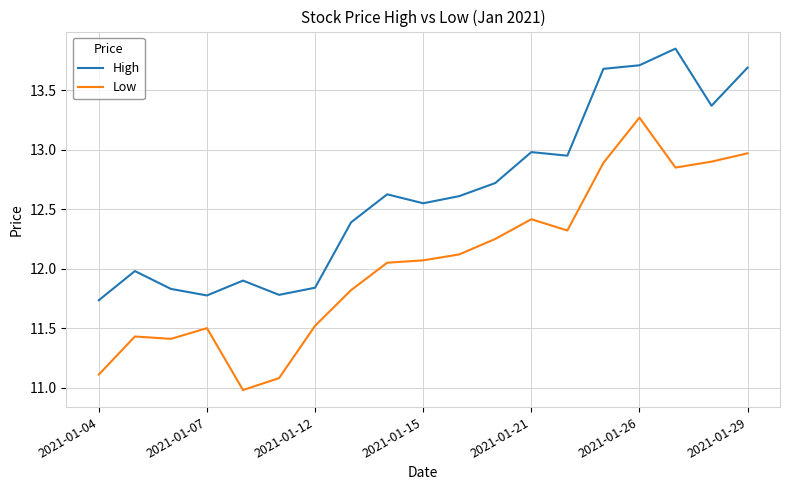

What is the minimum value shown in the chart?

11.0